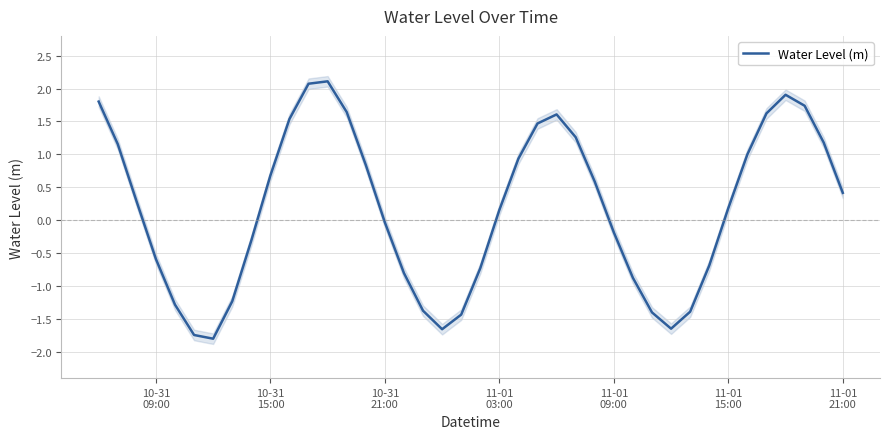

What is the value of the 24th point from the left?

1.5